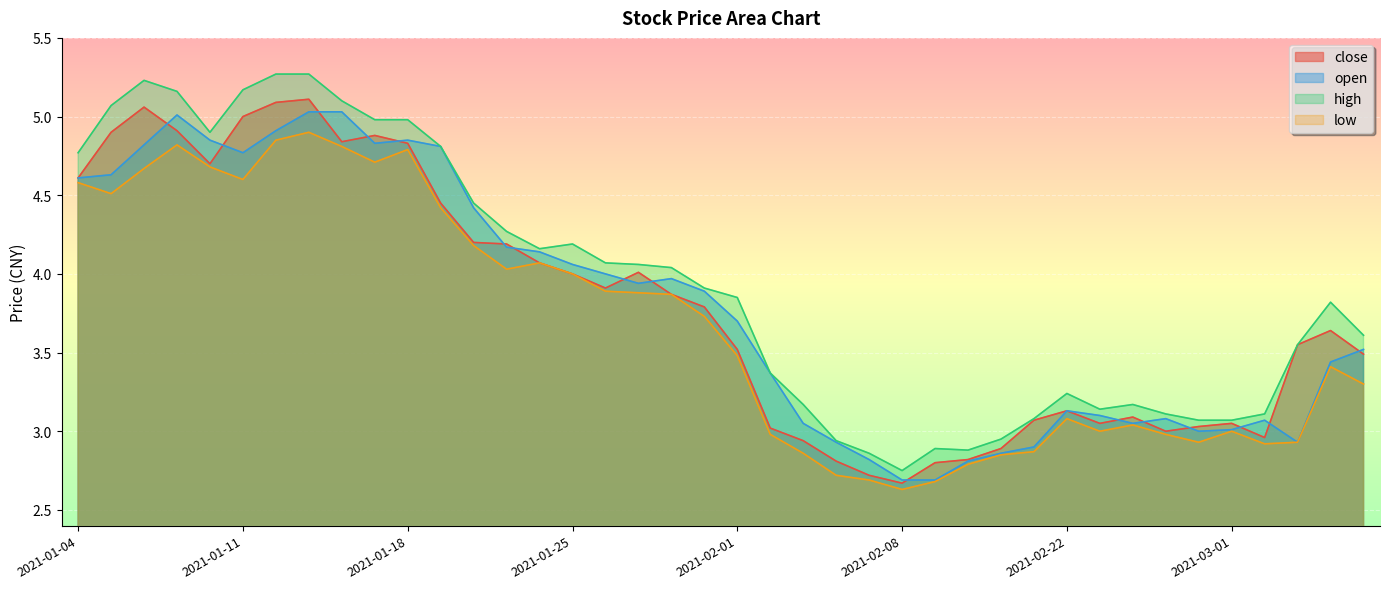

Rank the series by their maximum value, from lowest to highest.

low, open, close, high